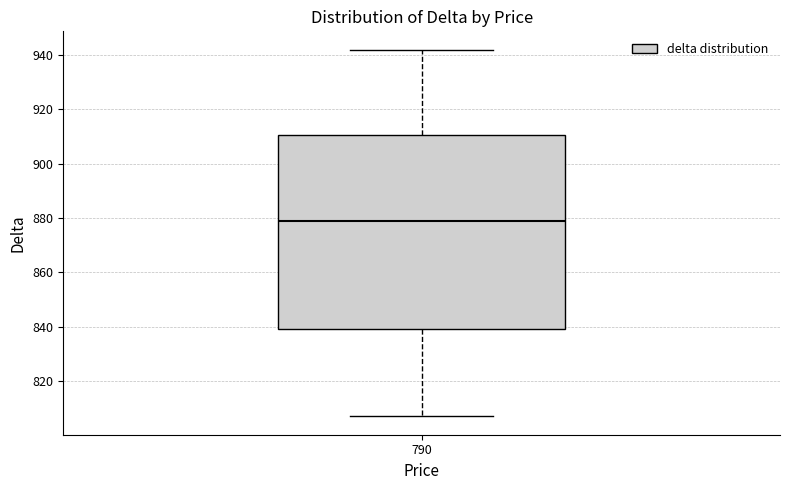

Where does the upper whisker of the box at x = 790 end on the y-axis? The values are not printed on the chart, so give them approximately, as read against the axis.

942